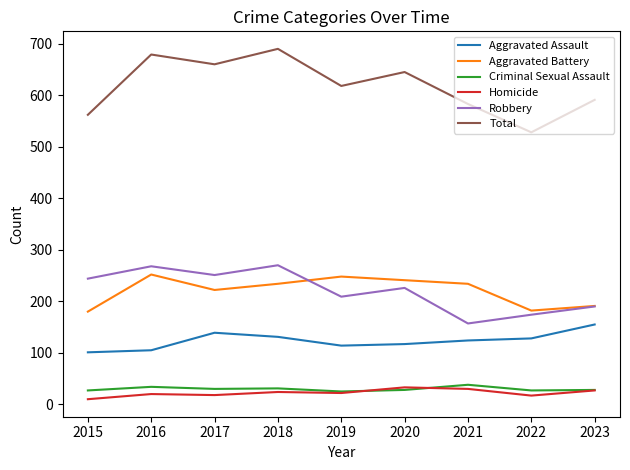

True or false: Total has a value of 528 at 2022.

True